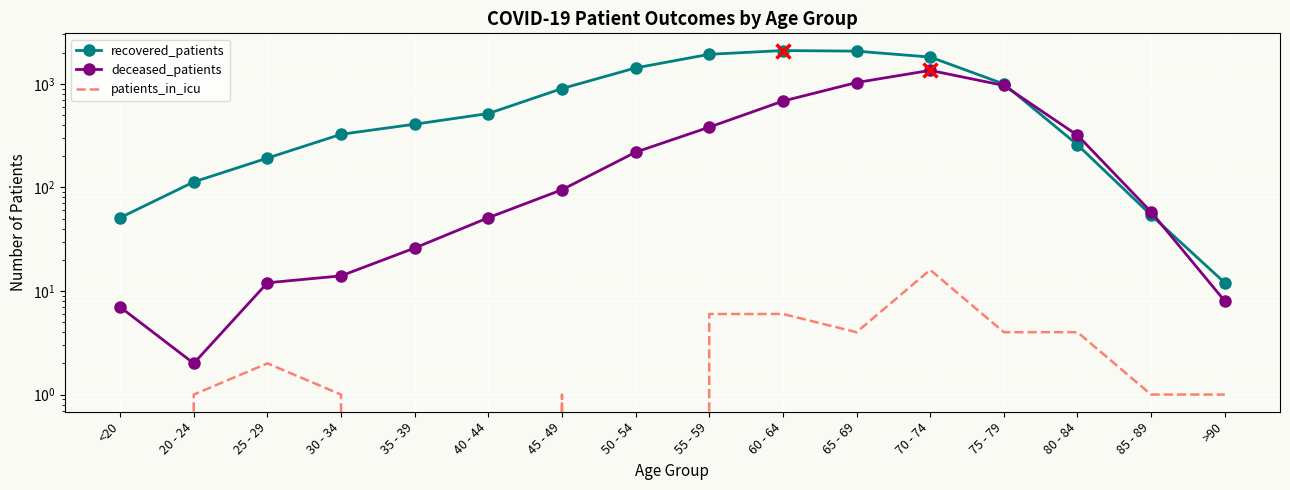

At which label does deceased_patients first exceed 95?

50 - 54